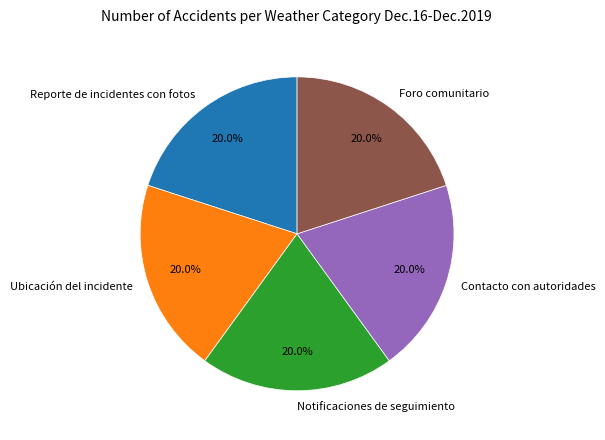

Does Reporte de incidentes con fotos account for over 50% of the chart?

No